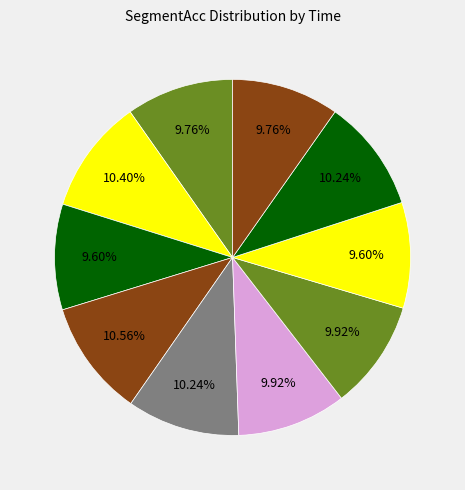

Which slice is the largest?

20160425_172006